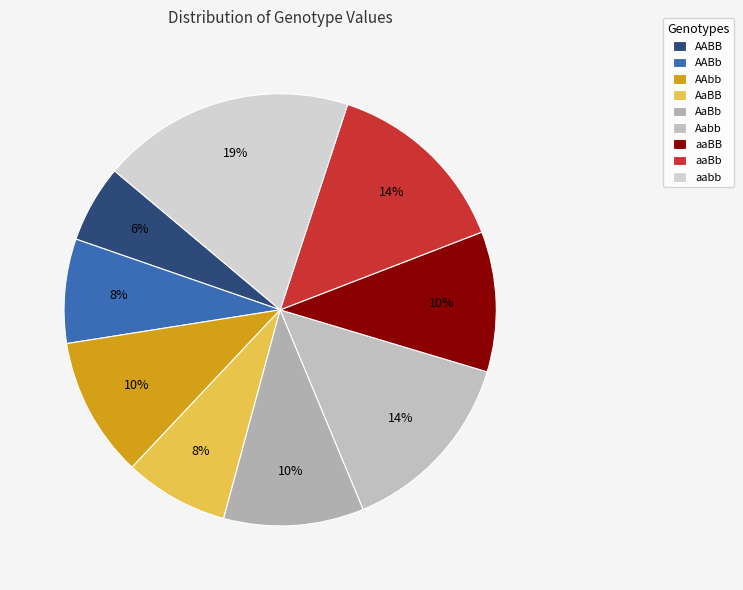

Rank the categories by value from lowest to highest.

AABB, AABb, AaBB, AAbb, AaBb, aaBB, Aabb, aaBb, aabb